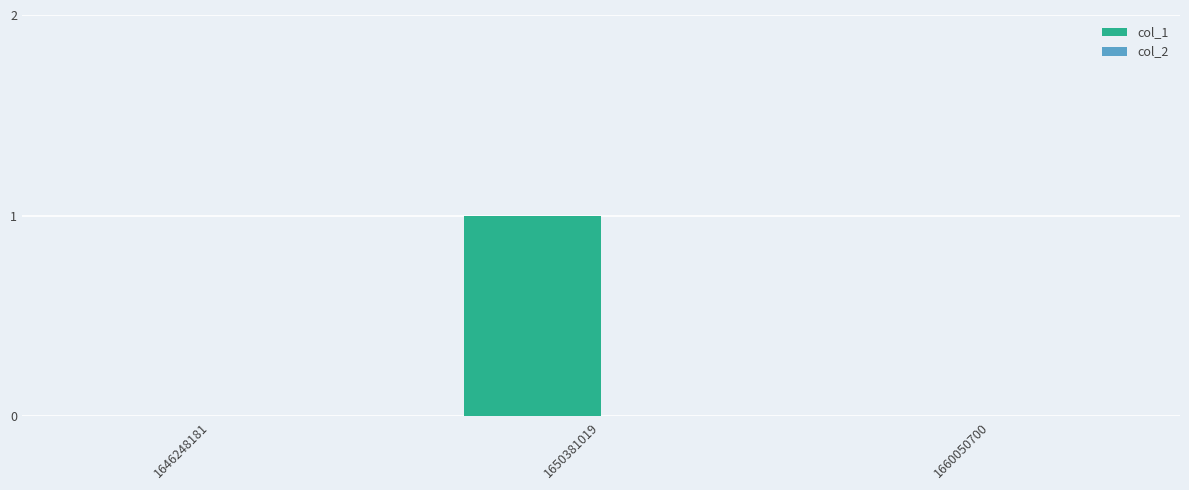

How many categories are shown in the chart?

3